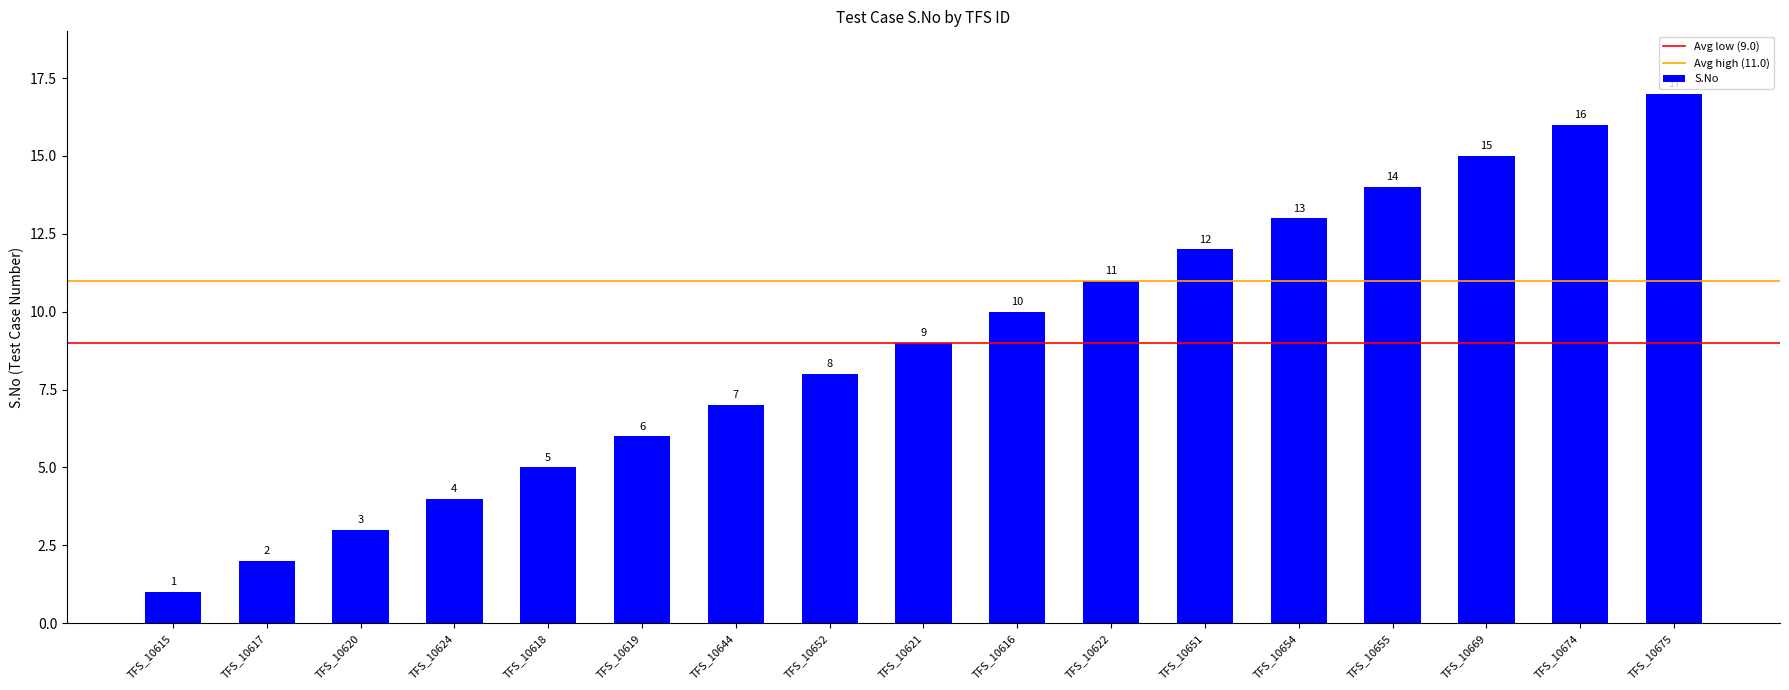

List the labels in order of value, smallest first.

TFS_10615, TFS_10617, TFS_10620, TFS_10624, TFS_10618, TFS_10619, TFS_10644, TFS_10652, TFS_10621, TFS_10616, TFS_10622, TFS_10651, TFS_10654, TFS_10655, TFS_10669, TFS_10674, TFS_10675